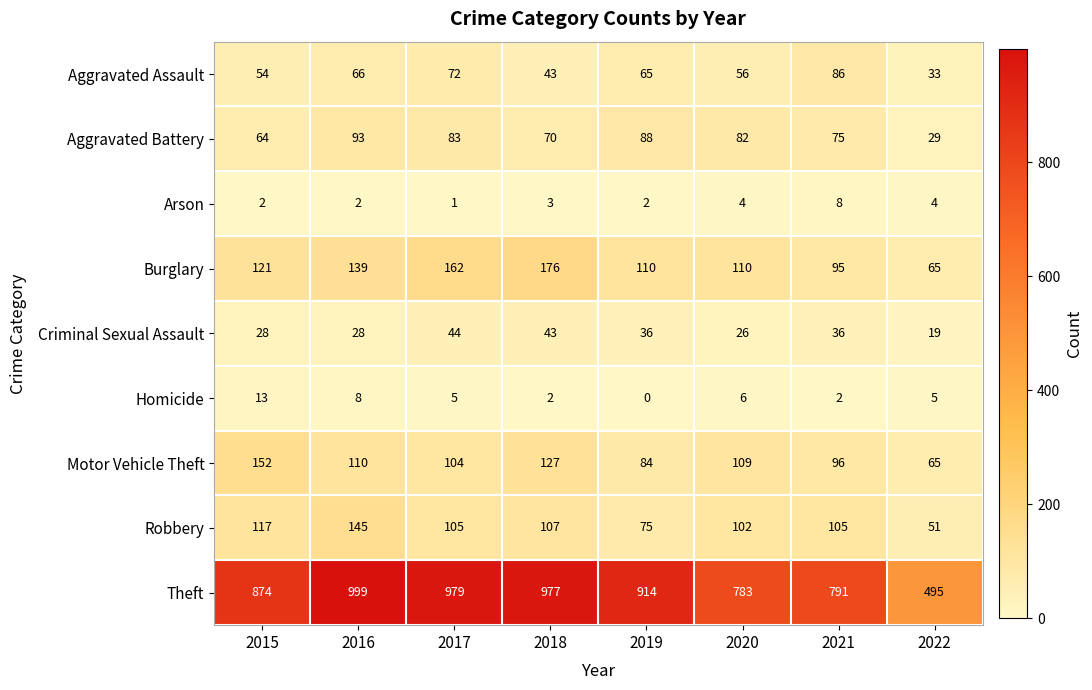

Is it true that Robbery equals 117 at 2015?

True